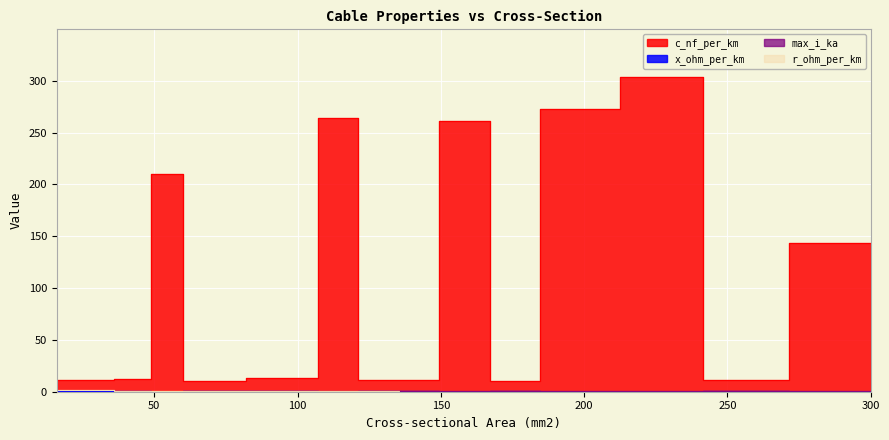

How many values in the c_nf_per_km series exceed 12?

8